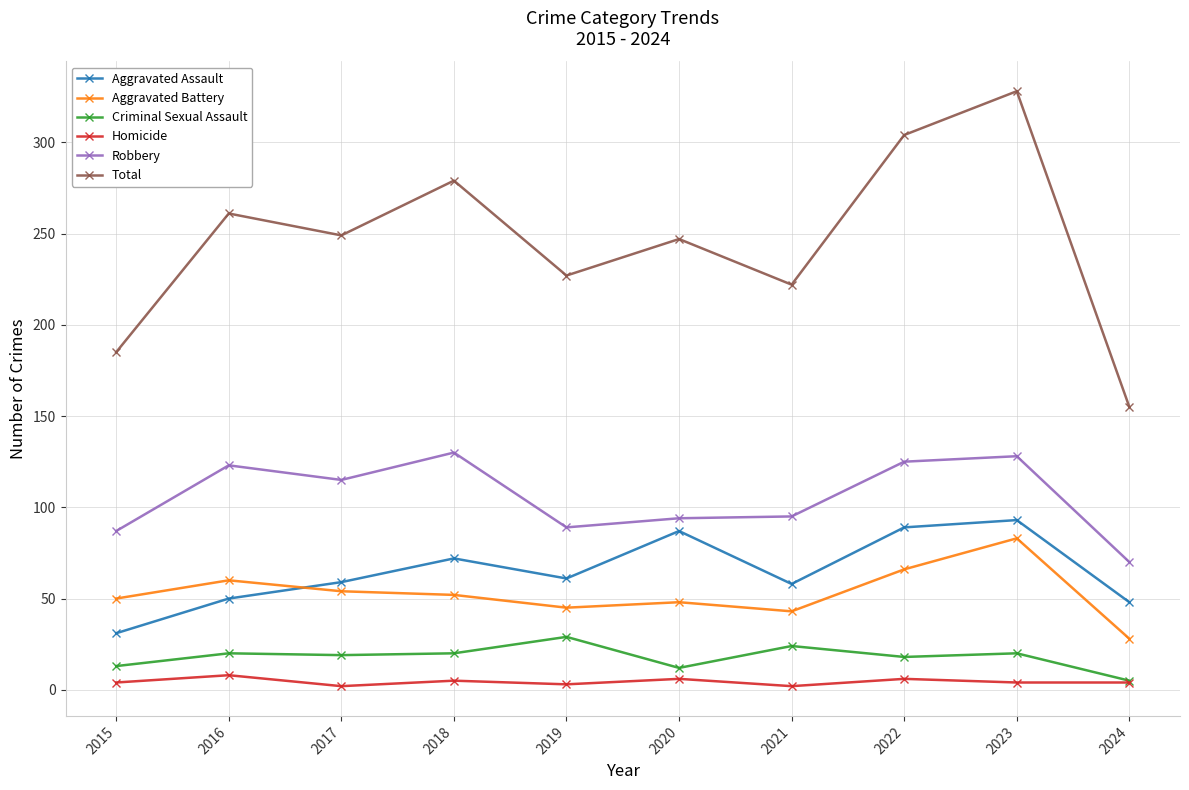

What is the maximum value shown in the chart?

328